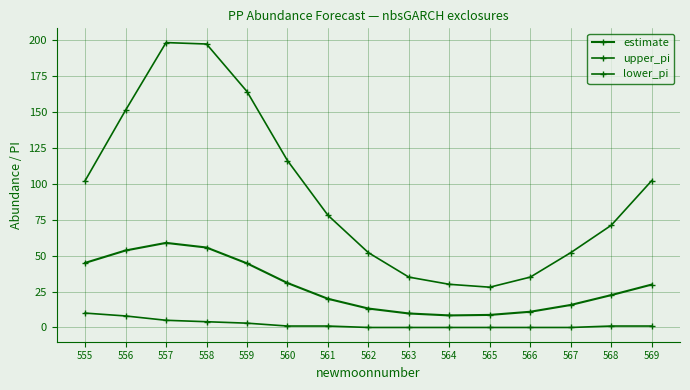

How many data points in upper_pi are less than 78?

7